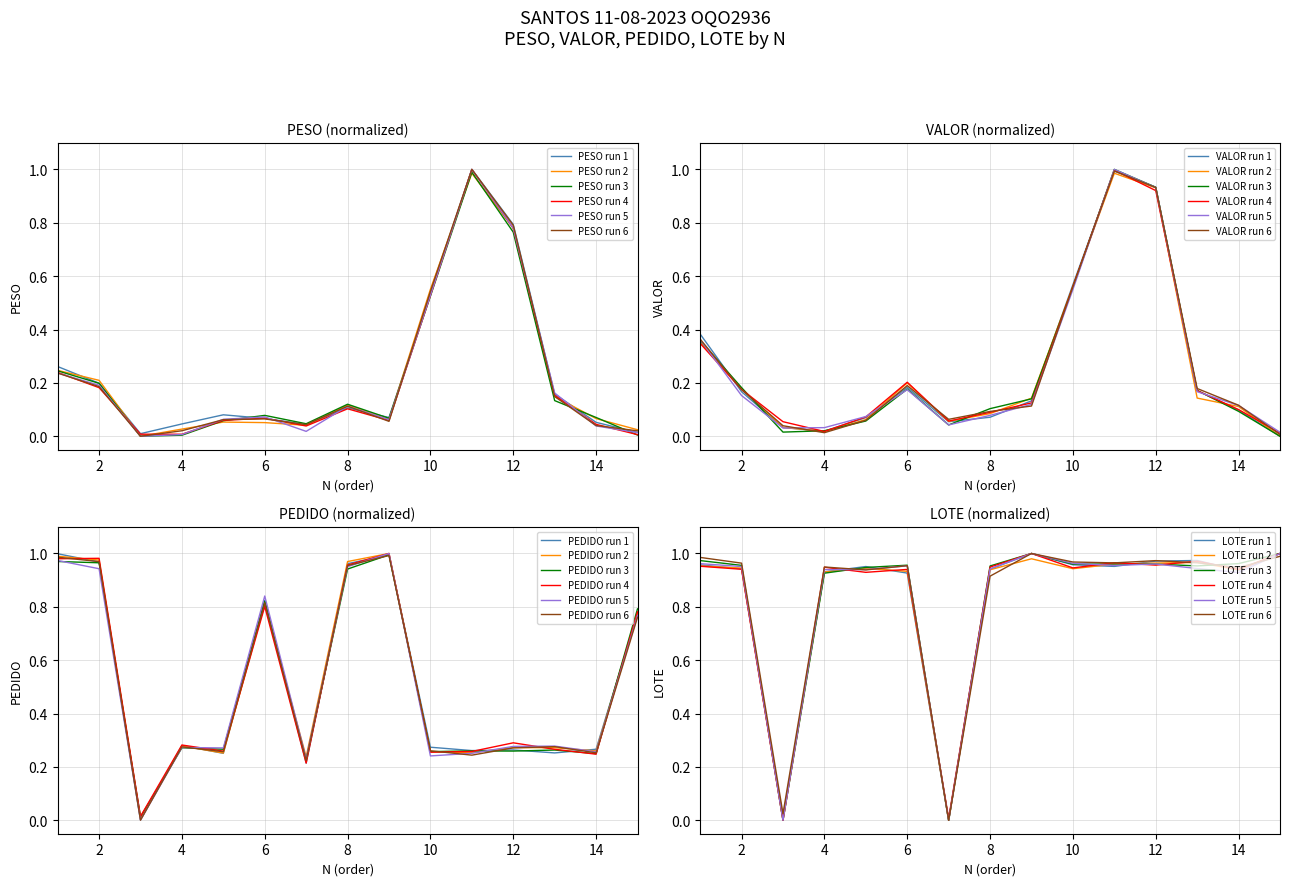

What is the total value across all series at 10?

2.3